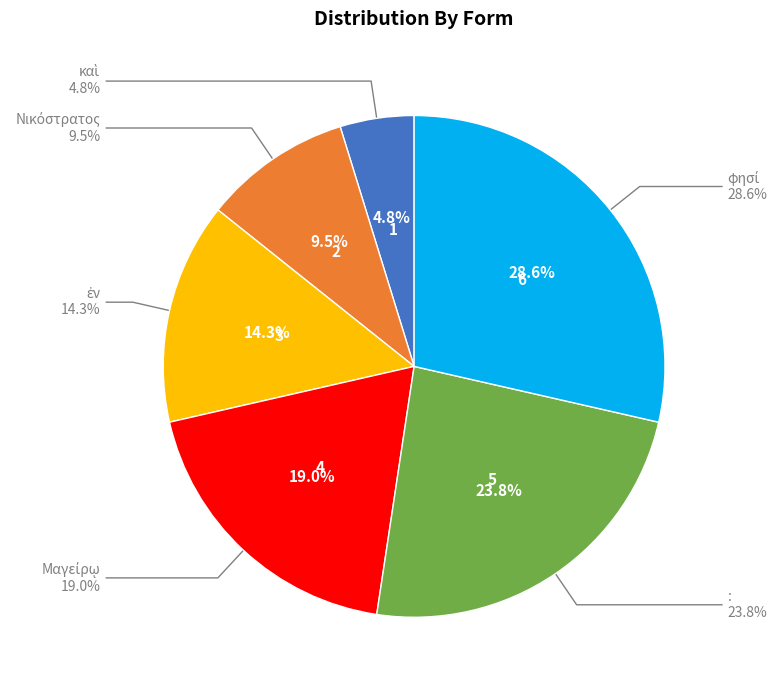

Combined, do φησί and Μαγείρῳ account for over 50%?

No